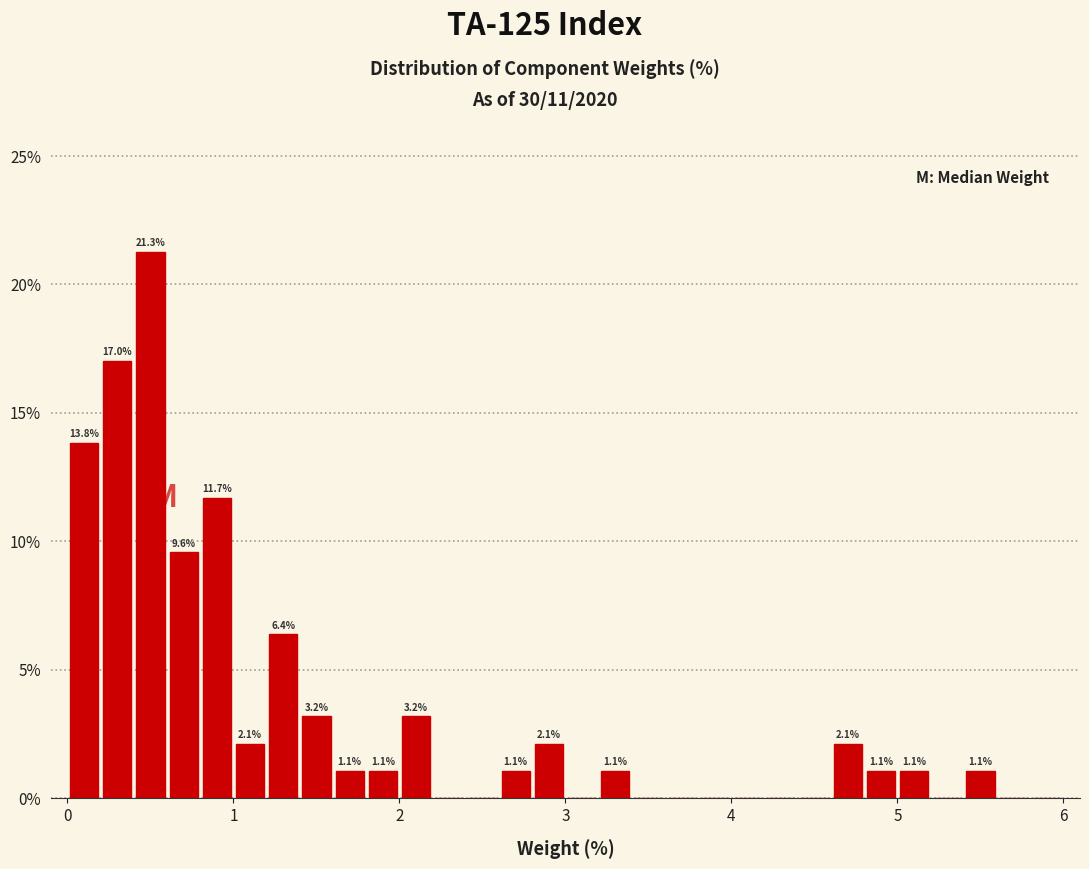

Read against the x-axis, roughly where is the centre of the tallest bar?

0.5